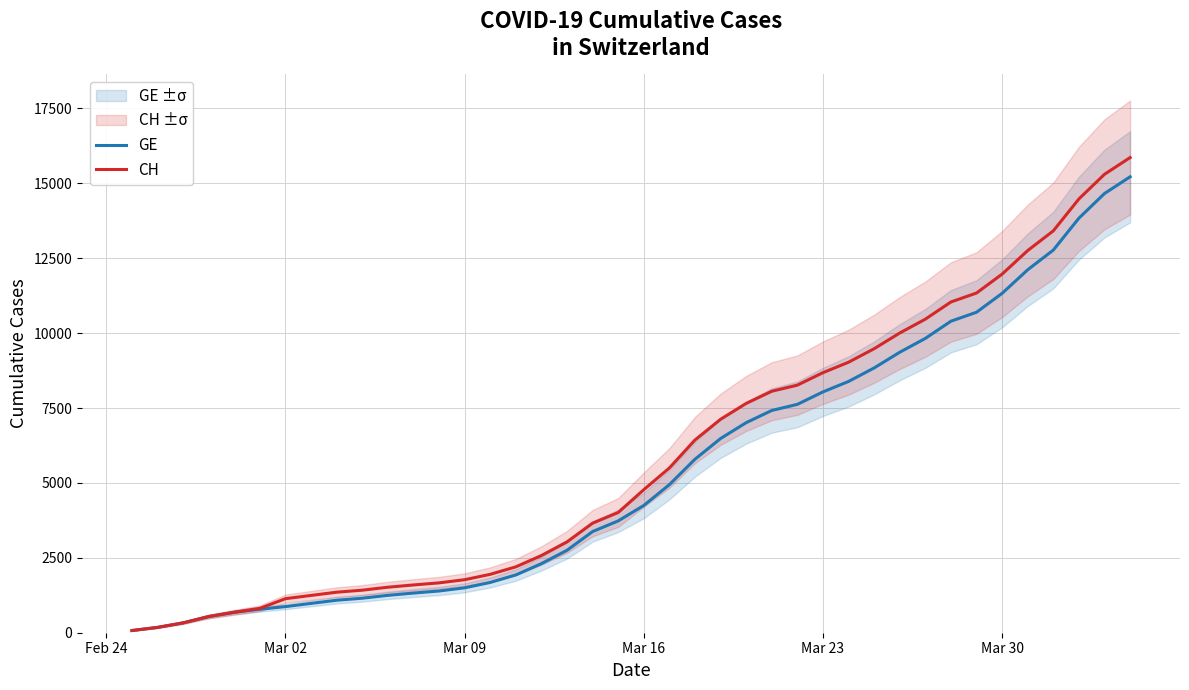

What is the maximum value for CH?

15861